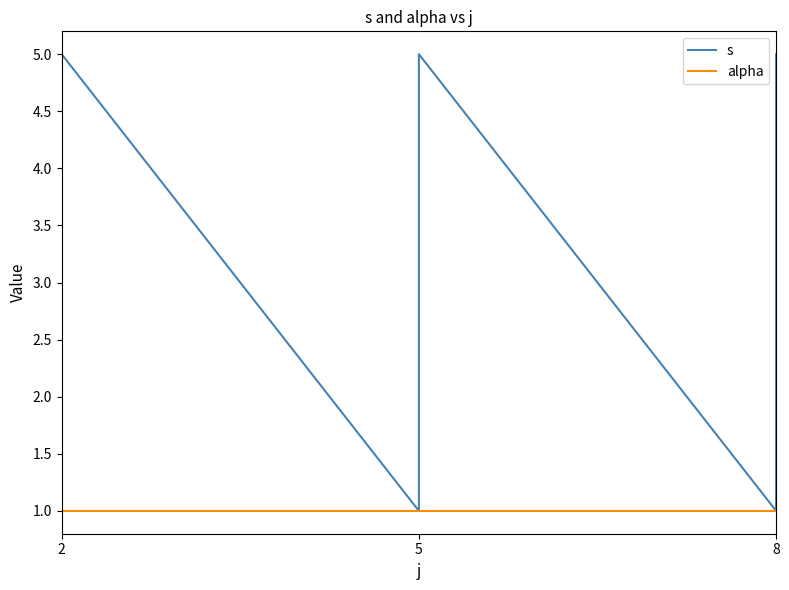

True or false: alpha has a value of 1 at 2.

True